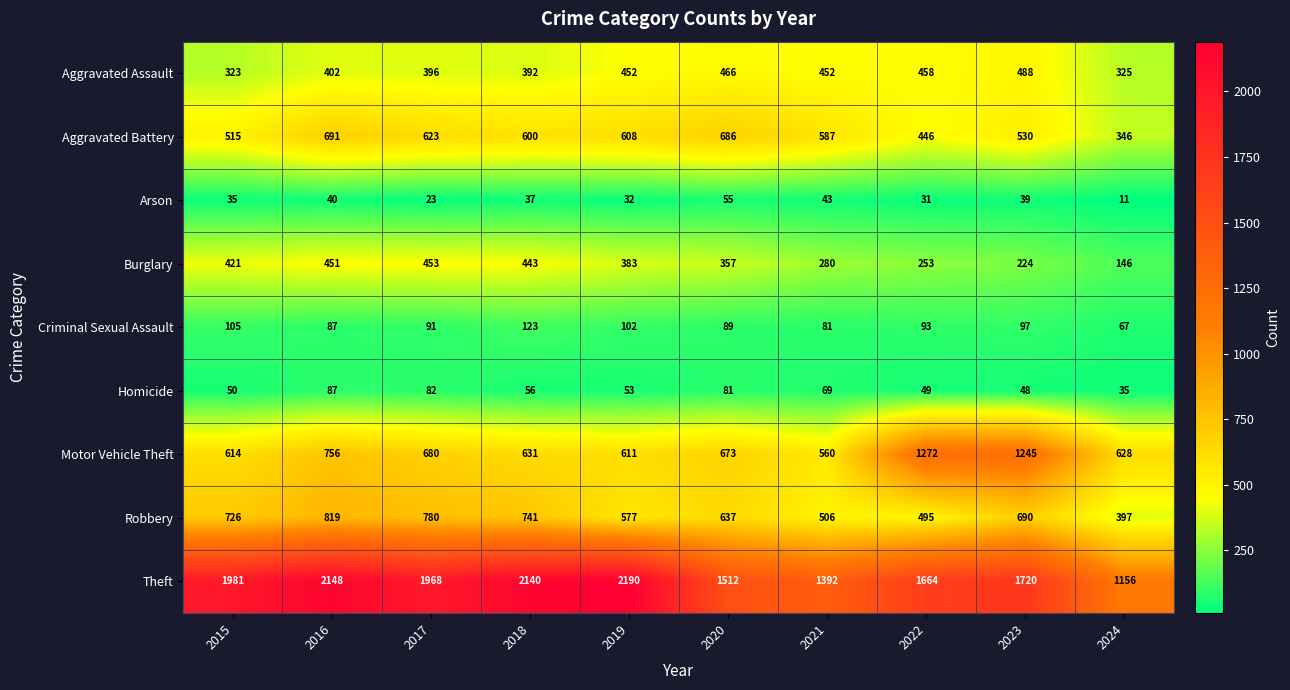

The value of Criminal Sexual Assault at 2022 is 93. True or false?

True